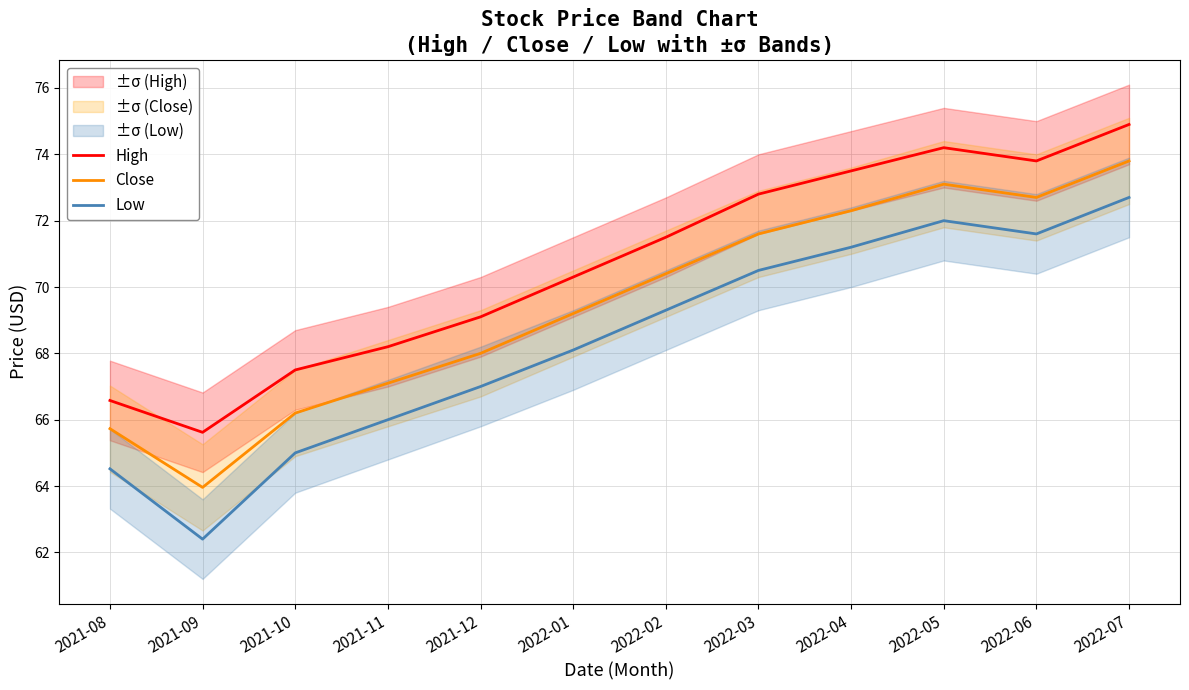

Is it true that Low equals 64.5 at 2021-08?

True